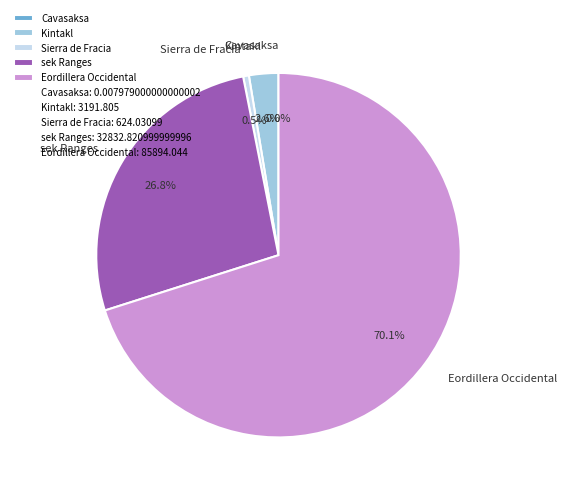

How much of the chart is everything except Sierra de Fracia?

99.5%